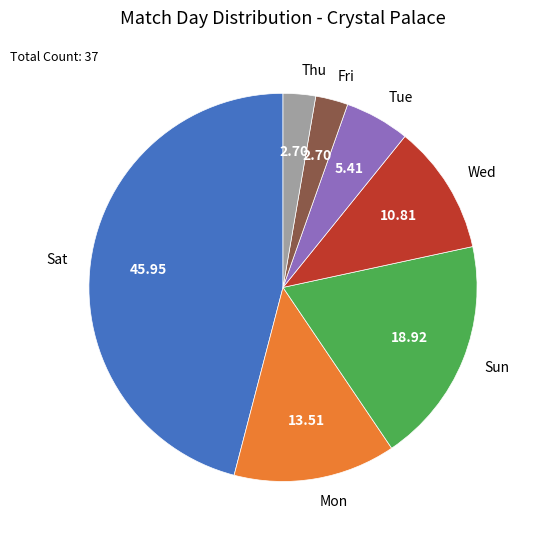

Is the sum of Fri and Sun greater than half?

No